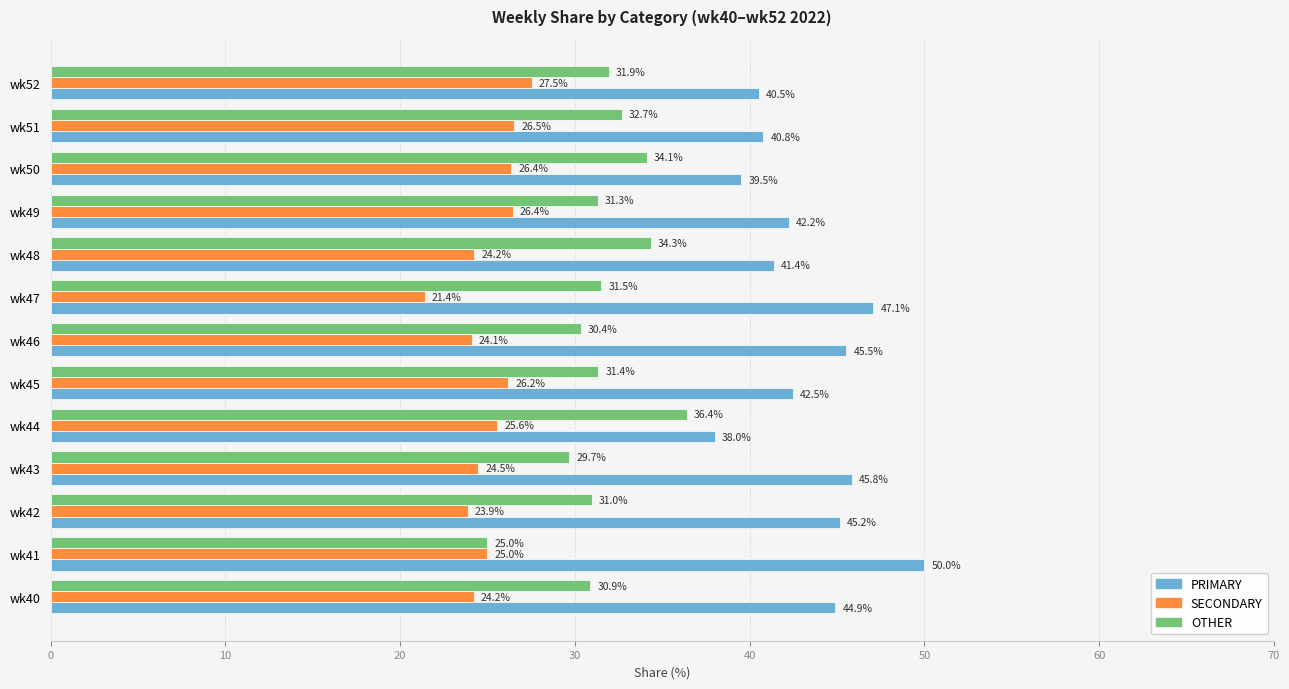

Is the value of OTHER at wk46 greater than the value of SECONDARY at wk40?

Yes